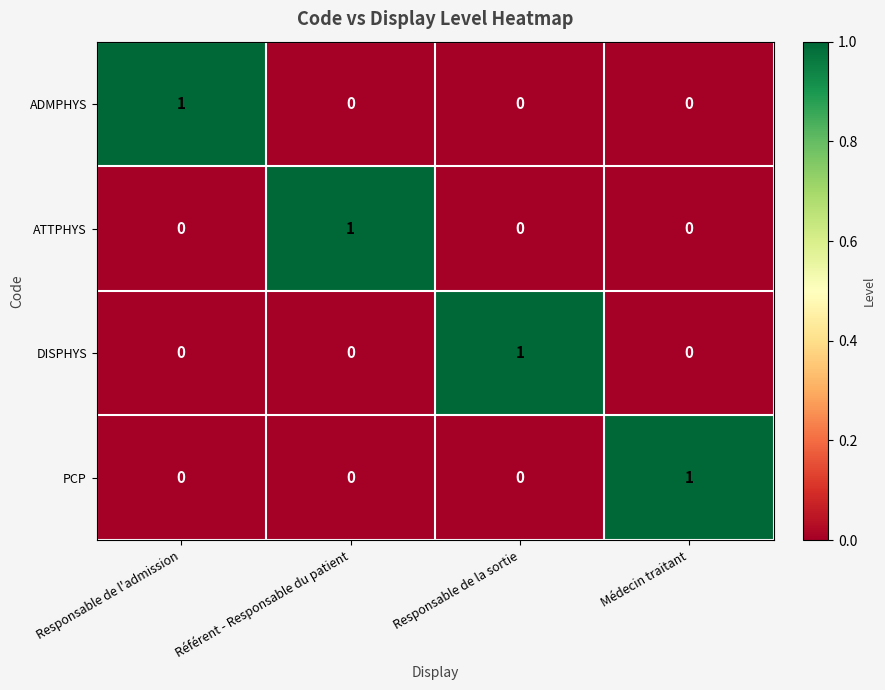

What is the total value across all series at Médecin traitant?

1